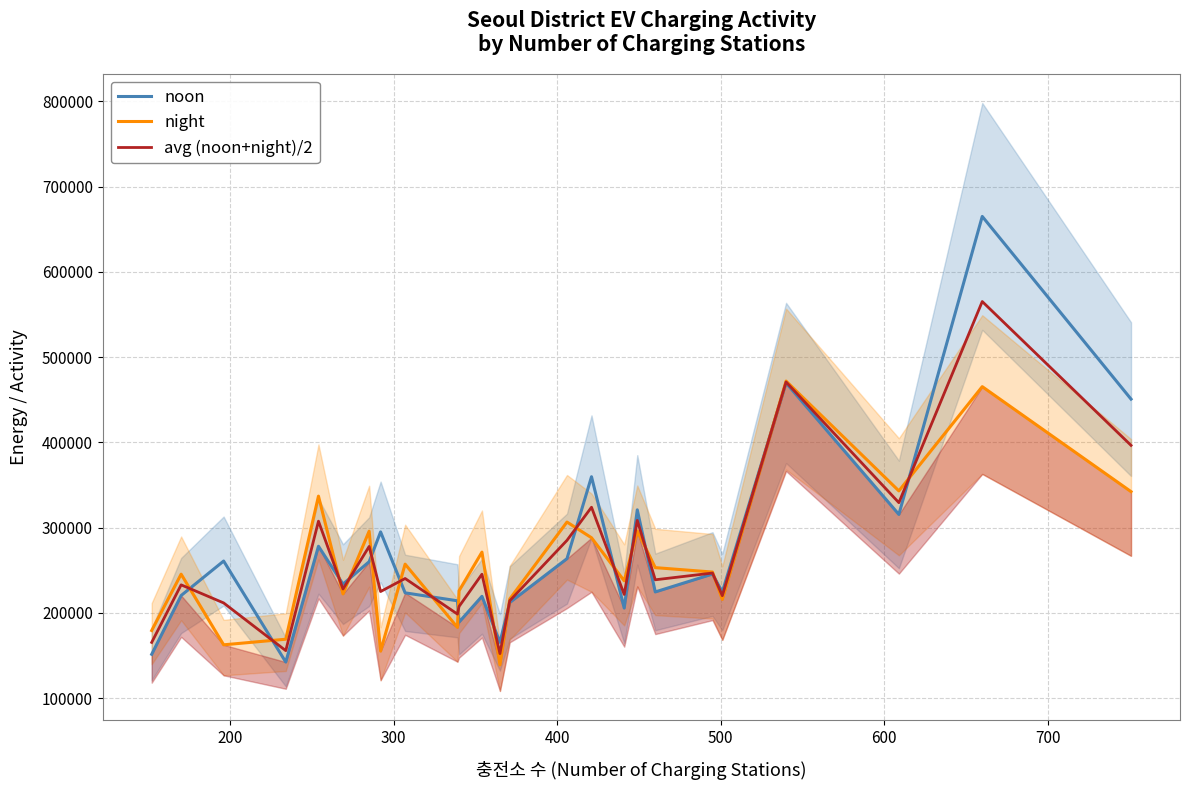

What is the highest value of the avg (noon+night)/2 series?

565130.7